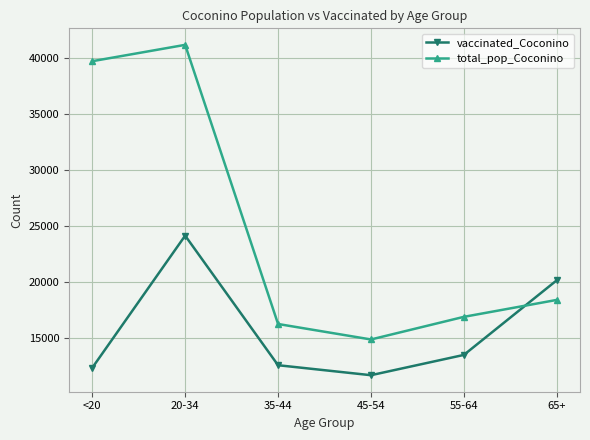

Reading left to right, what are all the values shown in this chart?

vaccinated_Coconino: <20=12356	20-34=24136	35-44=12587	45-54=11697	55-64=13506	65+=20158
total_pop_Coconino: <20=39684	20-34=41141	35-44=16261	45-54=14882	55-64=16899	65+=18408